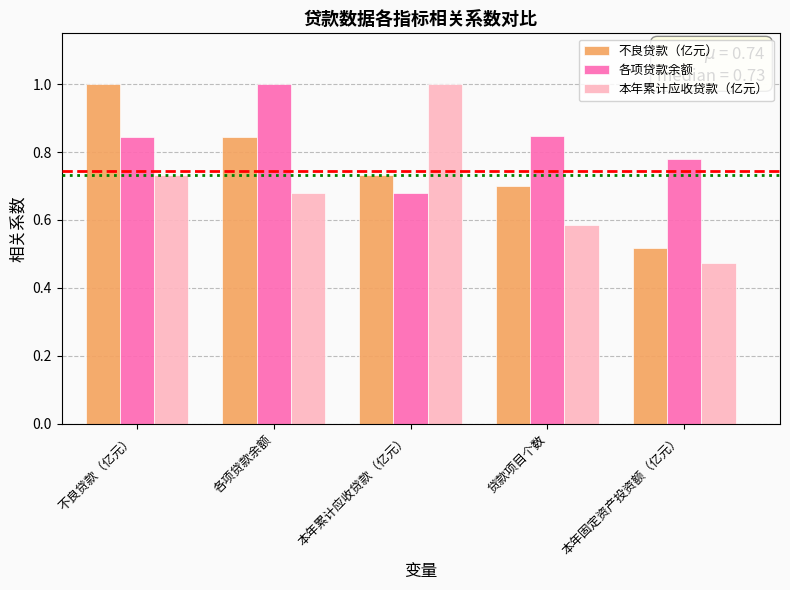

Rank the series at 不良贷款（亿元） from lowest to highest value.

本年累计应收贷款（亿元）, 各项贷款余额, 不良贷款（亿元）